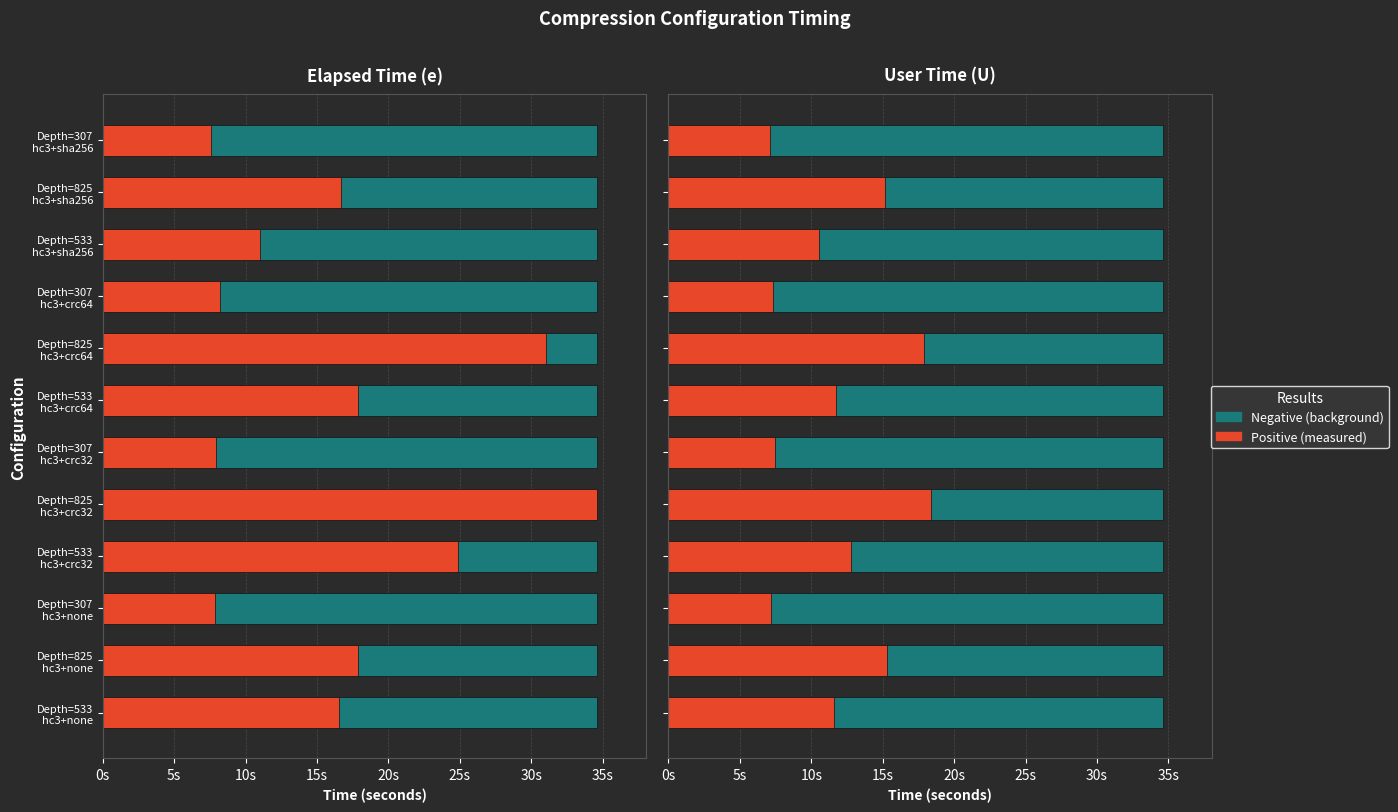

The value of Positive at Depth=307 hc3+crc32 is 11.4. True or false?

False